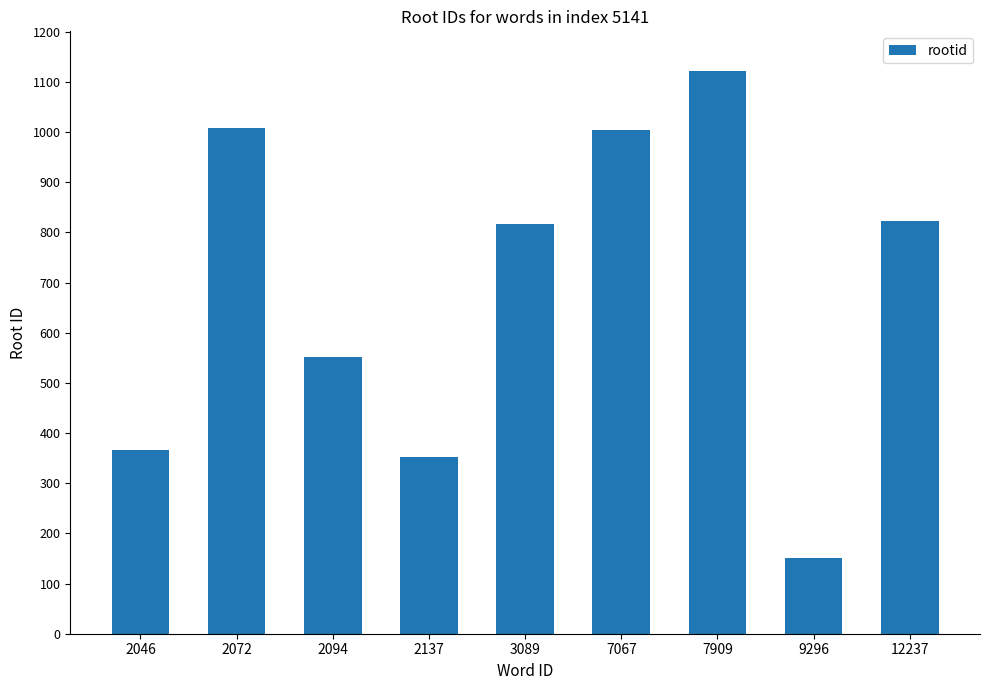

What is the sum of the values at 9296 and 7067?

1156